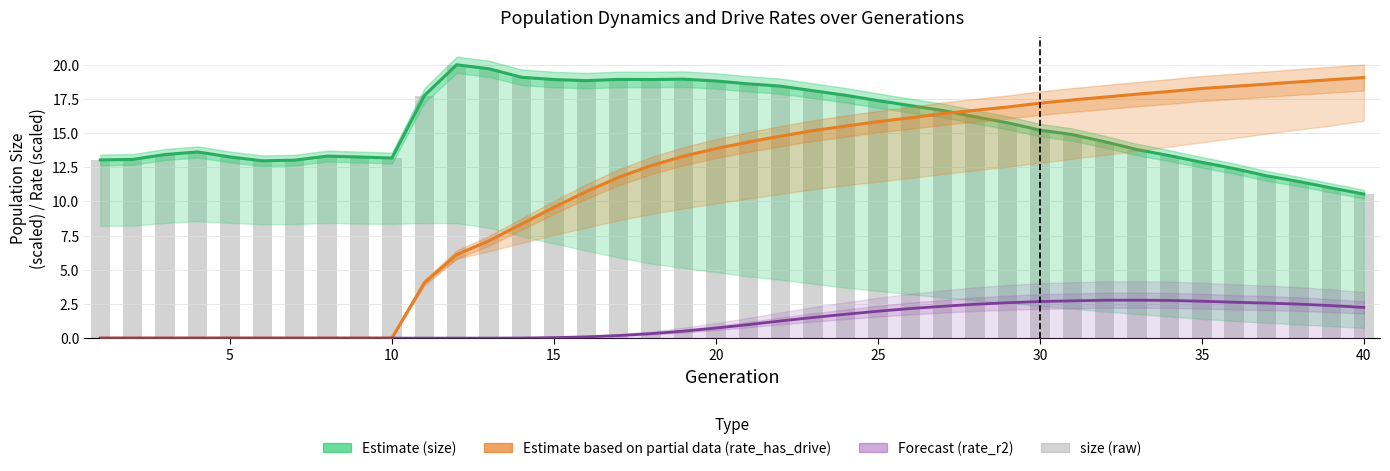

How many distinct data groups are displayed?

4